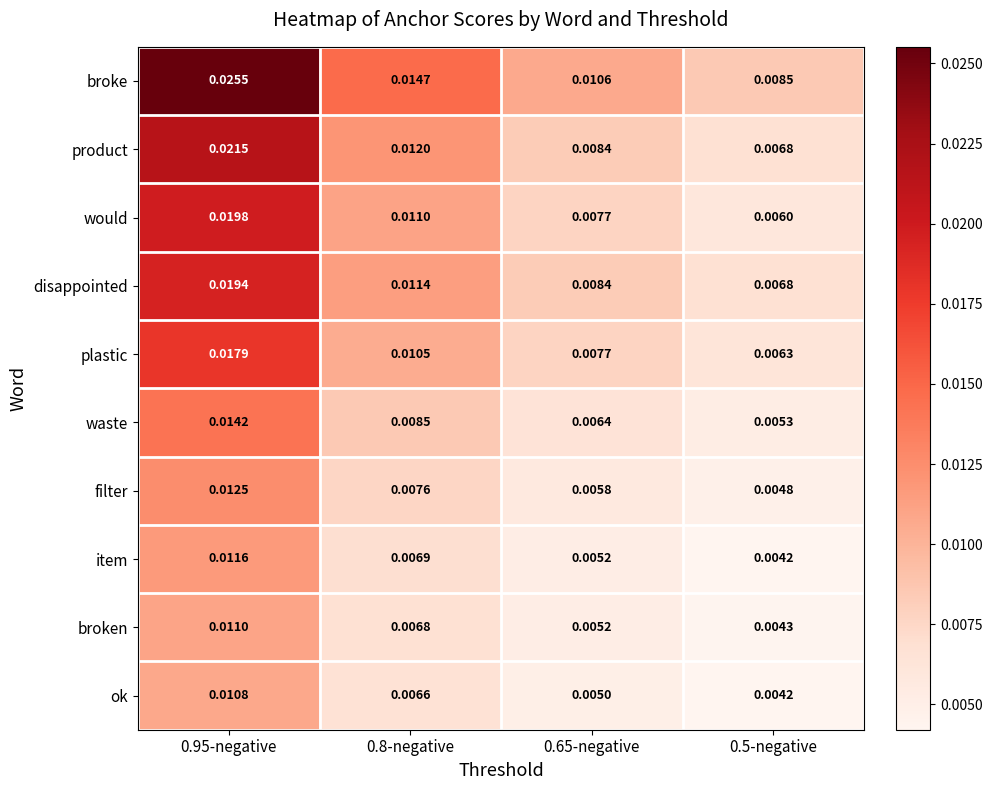

Which series changed the most between 0.95-negative and 0.65-negative?

broke